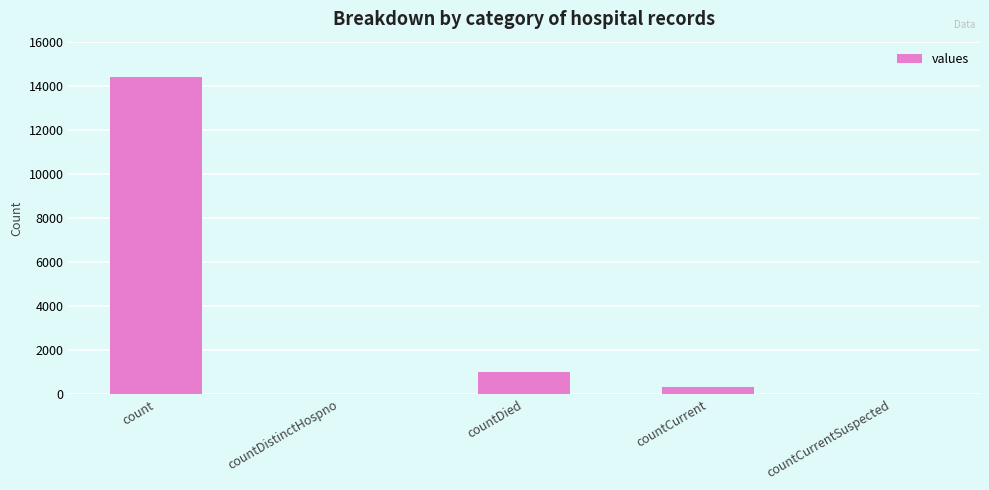

Is it true that the value at countDistinctHospno is 0?

True